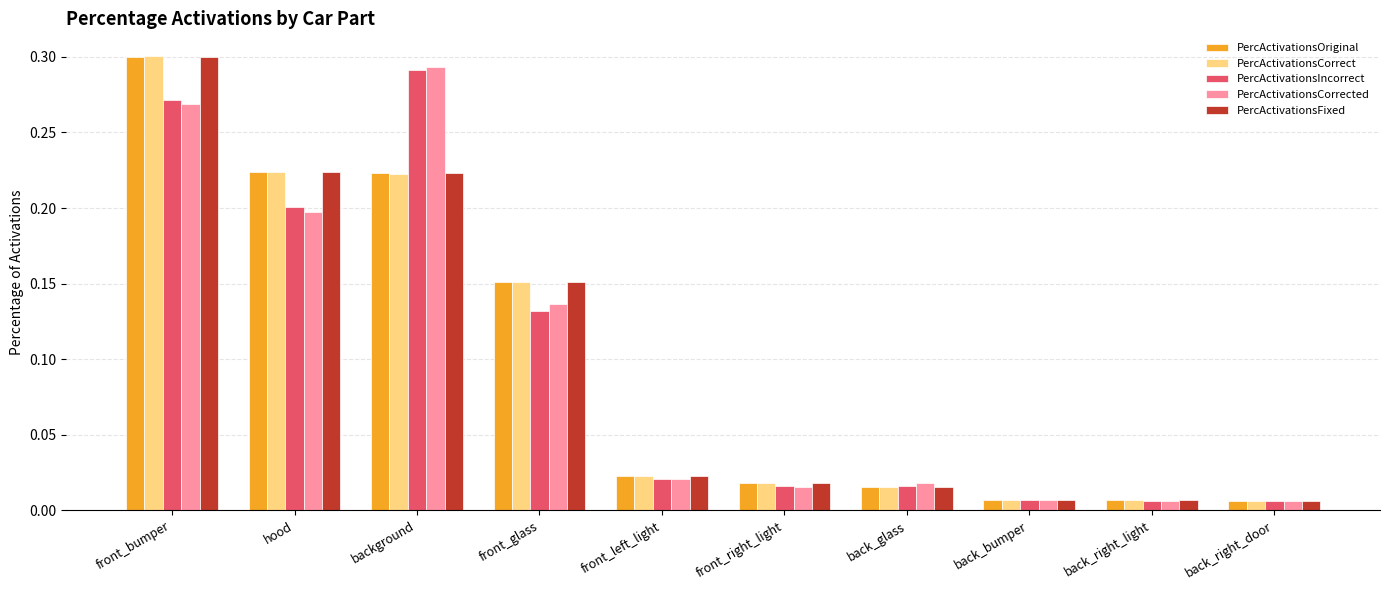

Which category has the highest value in the PercActivationsOriginal series?

front_bumper